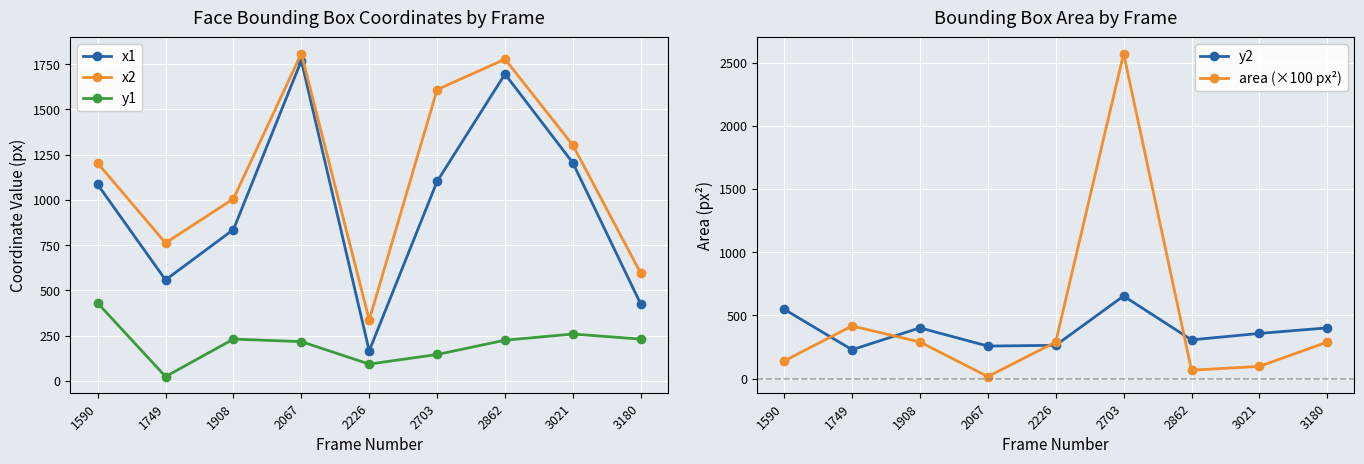

How many values in the x2 series exceed 1203?

4